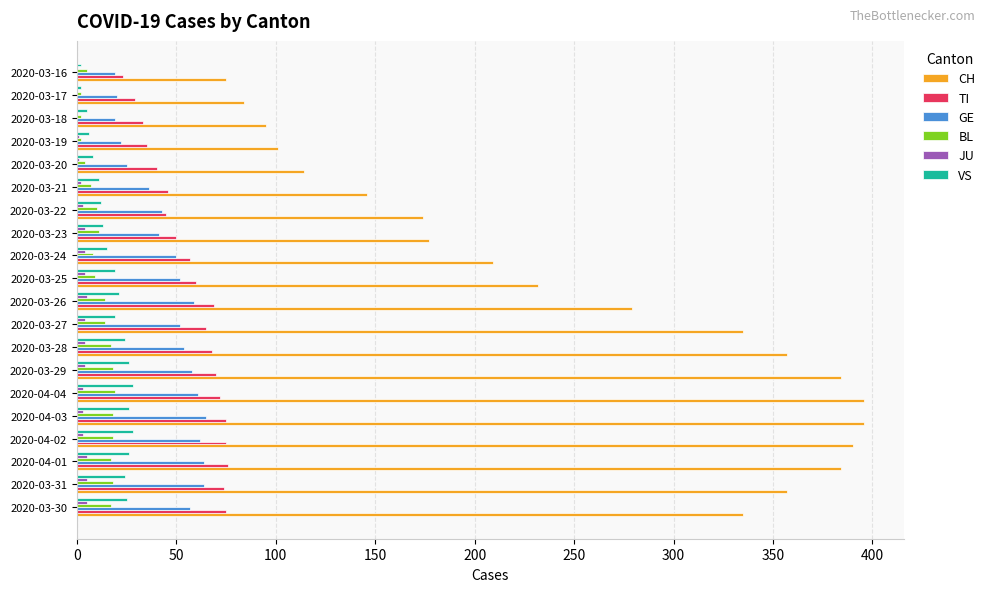

What is the sum of all BL values?

230